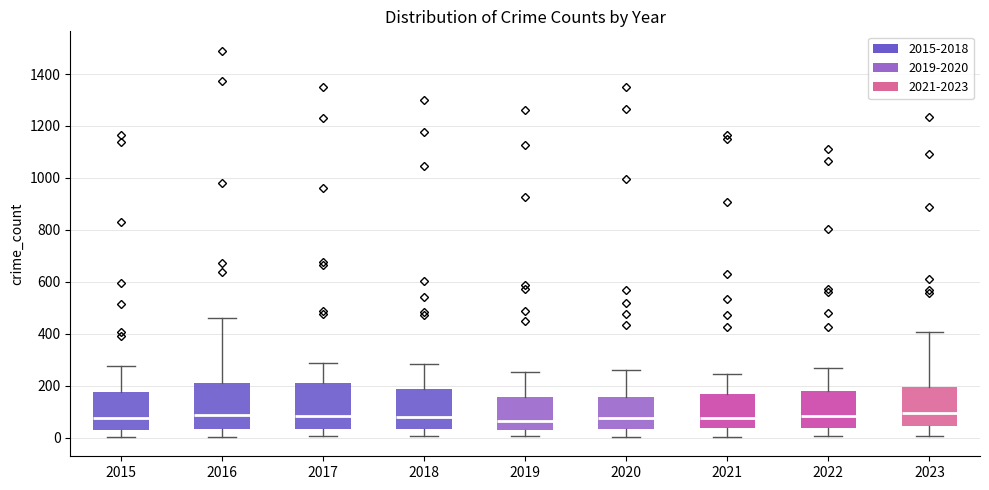

Reading left to right, read every box against the y-axis: the position of its median line, the range the box covers, and the ends of its whiskers. The values are not printed on the chart, so give them approximately, as read against the axis.

2015: median 80, box 40 to 180, whiskers 0 to 280
2016: median 80, box 40 to 220, whiskers 0 to 460
2017: median 80, box 40 to 220, whiskers 0 to 280
2018: median 80, box 40 to 180, whiskers 0 to 280
2019: median 60, box 20 to 160, whiskers 0 to 260
2020: median 80, box 40 to 160, whiskers 0 to 260
2021: median 80, box 40 to 160, whiskers 0 to 240
2022: median 80, box 40 to 180, whiskers 0 to 260
2023: median 100, box 40 to 200, whiskers 0 to 400